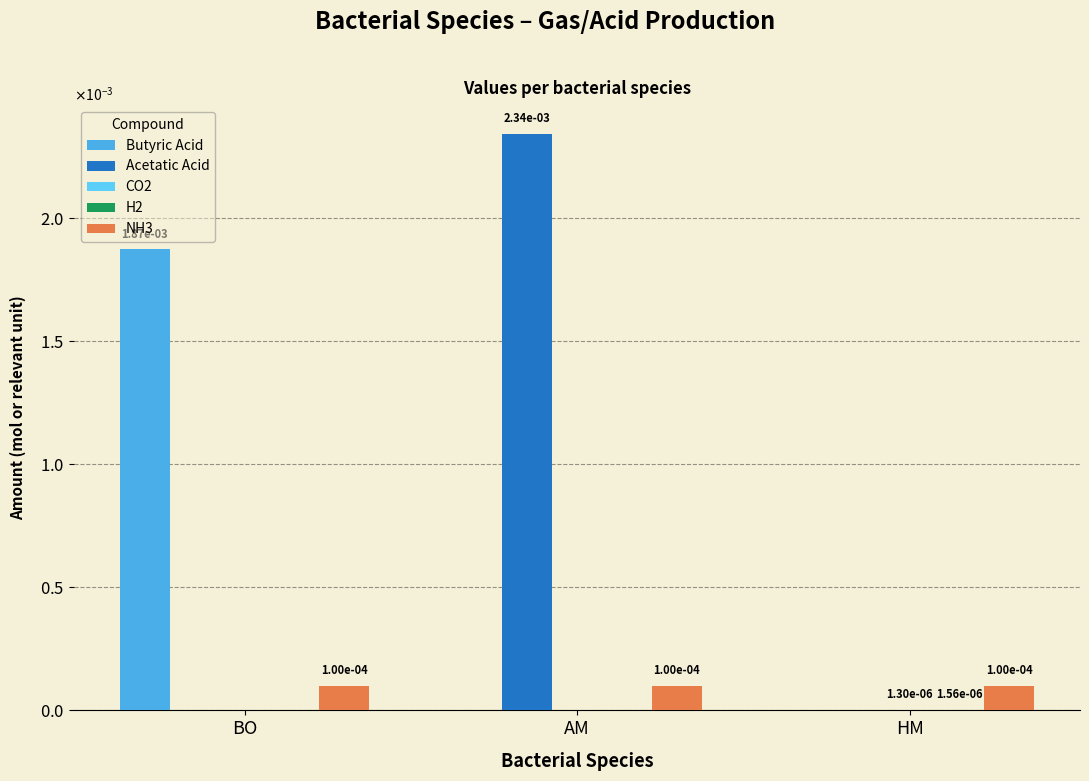

Are the bars horizontal?

No